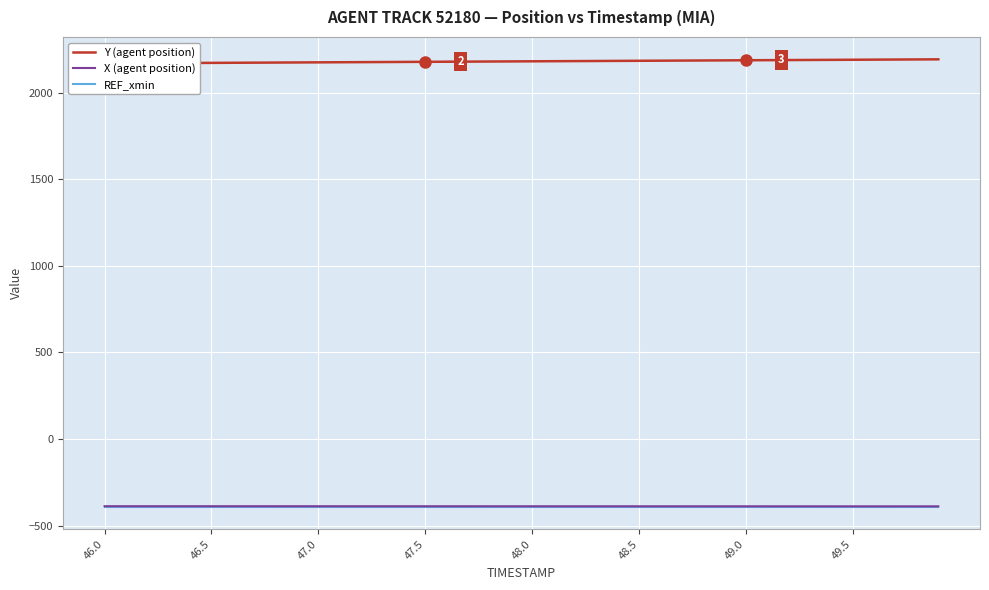

True or false: REF_xmin and X (agent position) intersect in this chart.

False